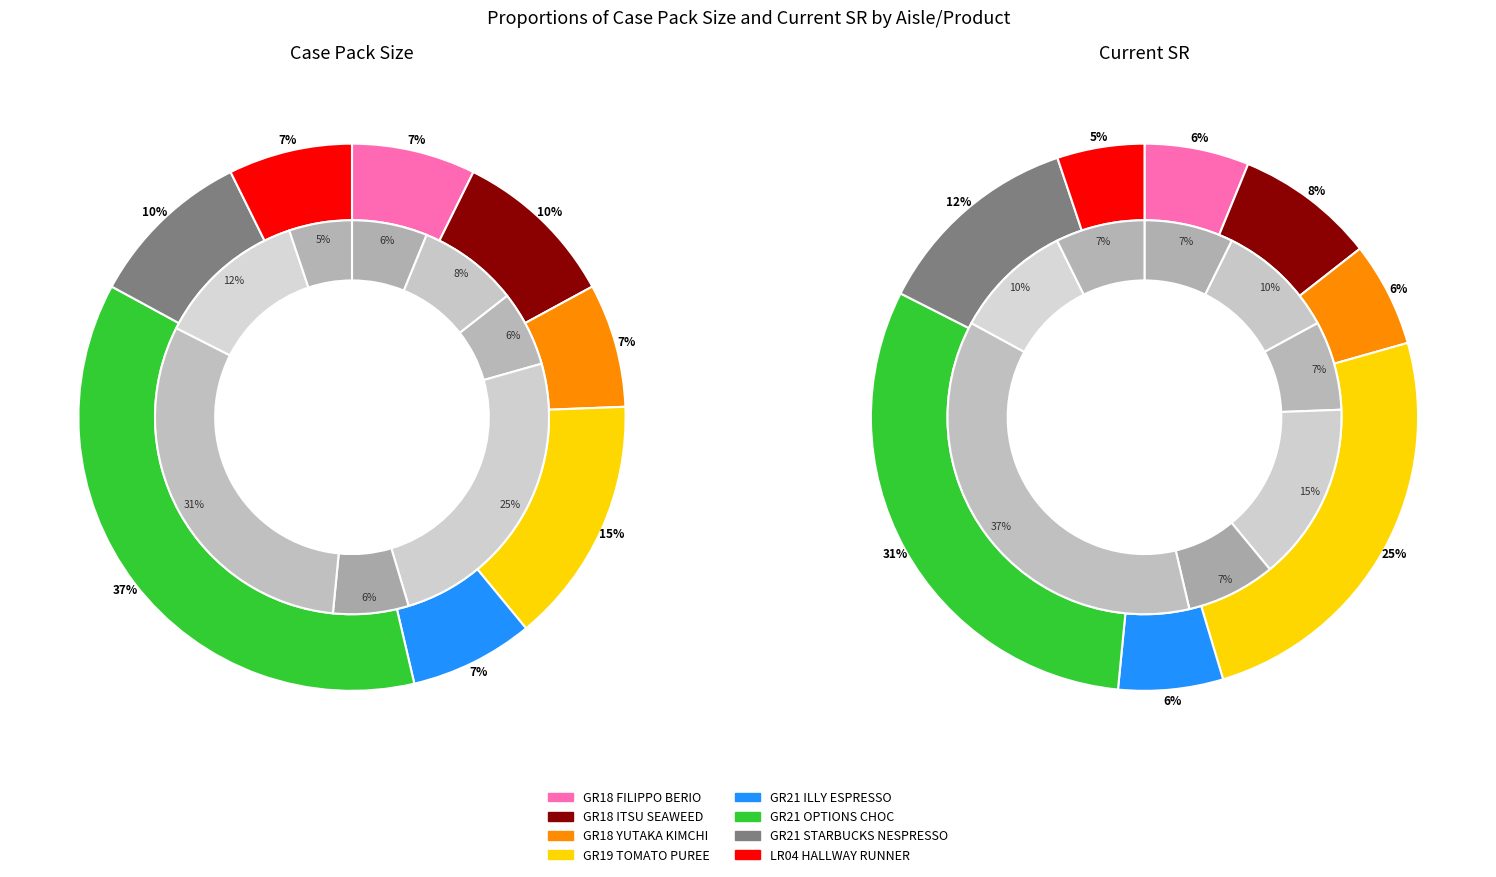

The GR18 slice represents 6% of the pie. True or false?

True